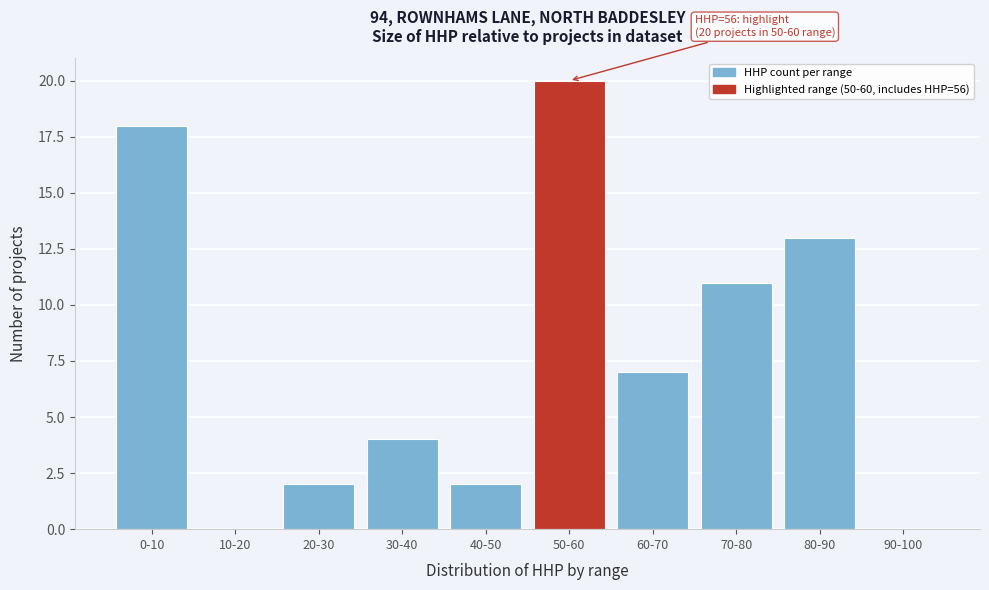

Reading left to right, extract all data points from this chart.

0-10=18	10-20=0	20-30=2	30-40=4	40-50=2	50-60=20	60-70=7	70-80=11	80-90=13	90-100=0